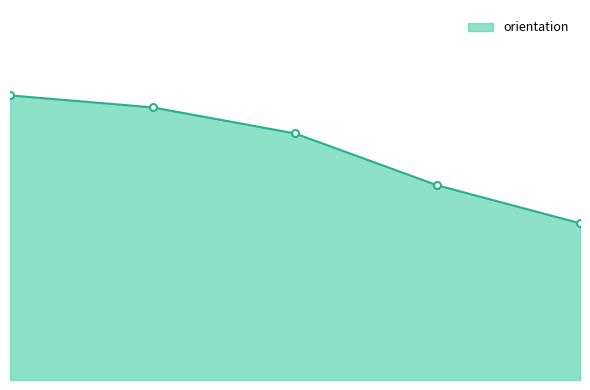

Is this an area chart (filled region under the line)?

Yes